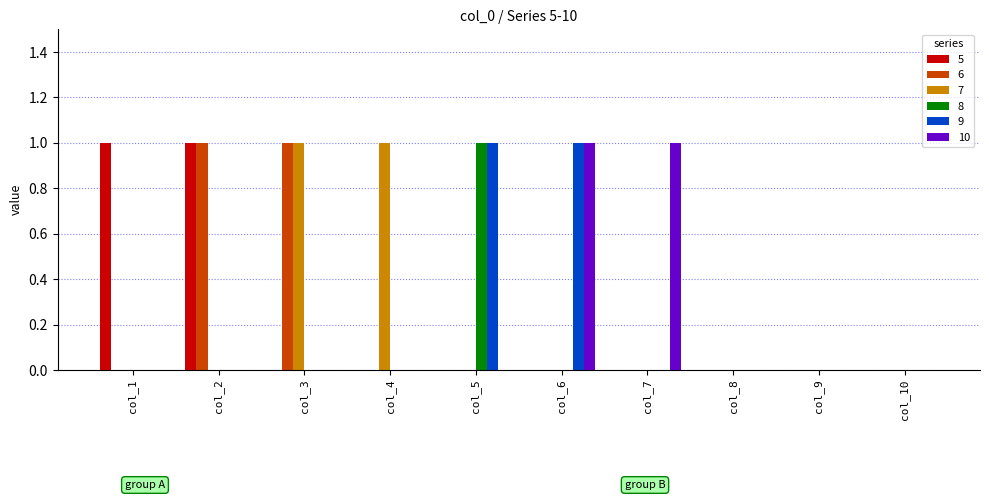

How many distinct data groups are displayed?

6